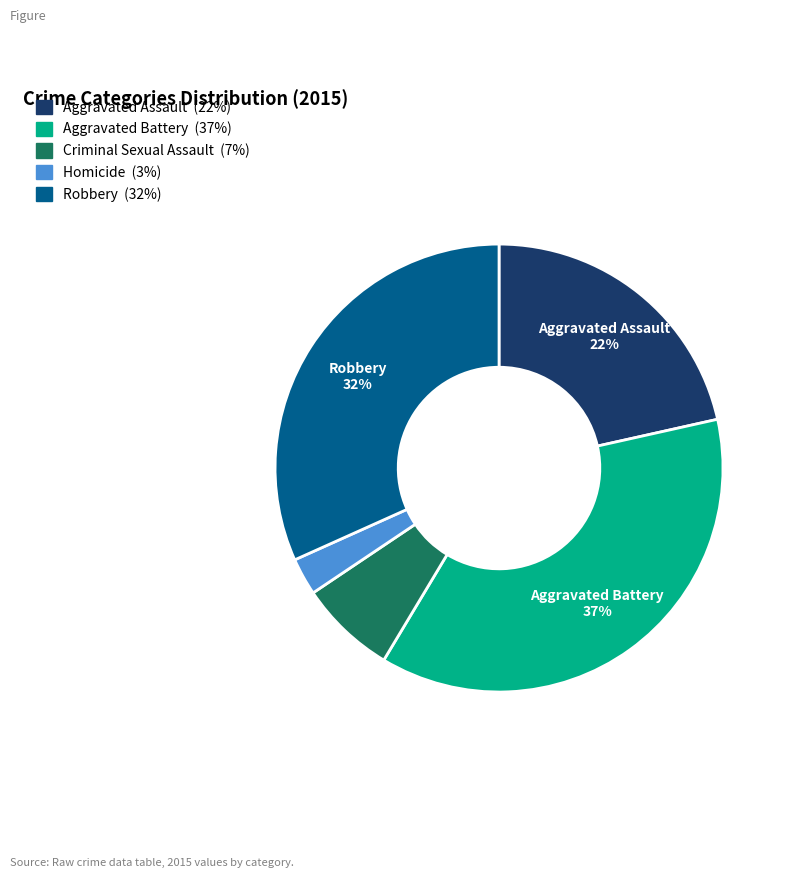

How many segments does this pie chart have?

5